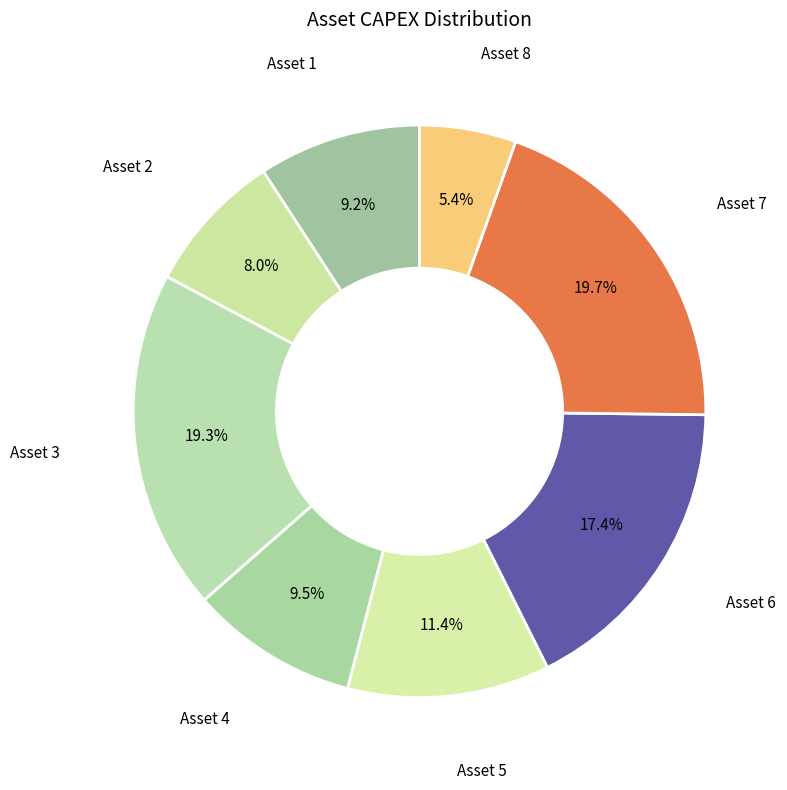

Which category has the smallest portion of the pie?

Asset 8